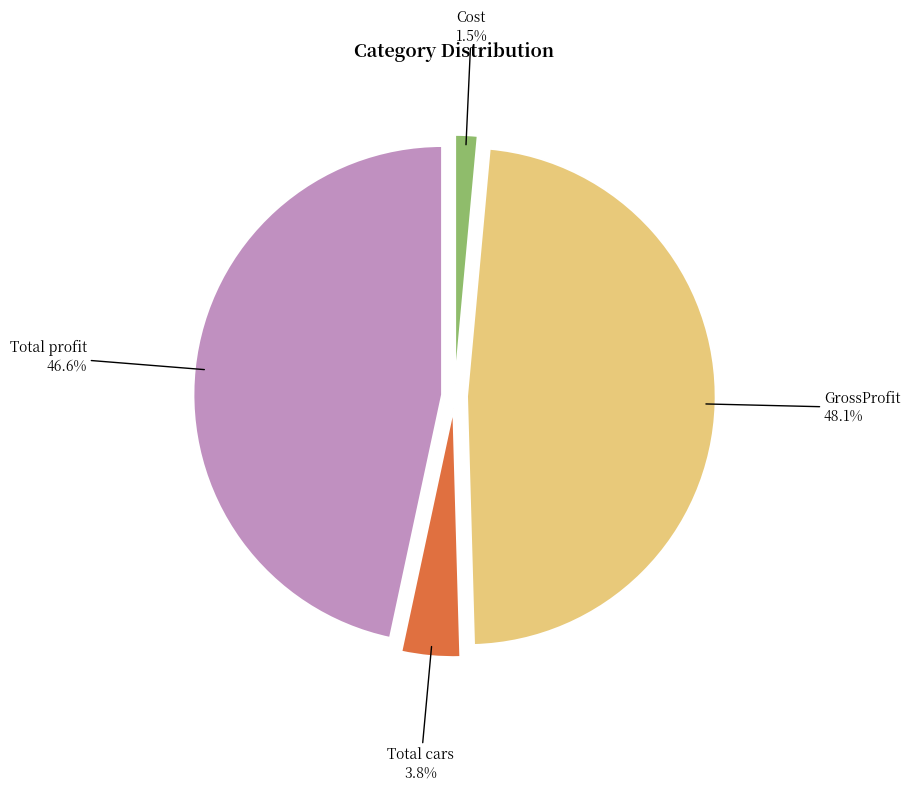

True or false: Cost accounts for 11% of the total.

False